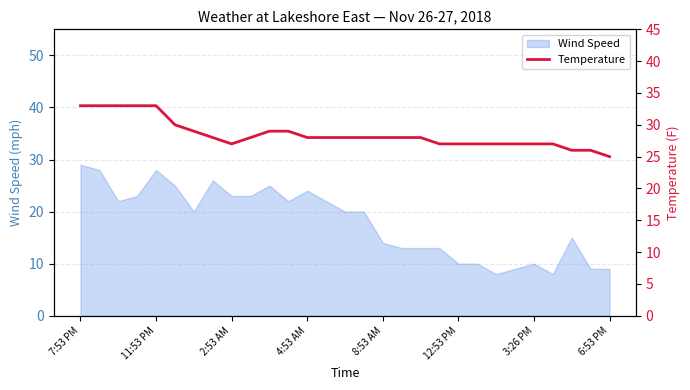

Which label corresponds to the largest value in the chart?

7:53 PM